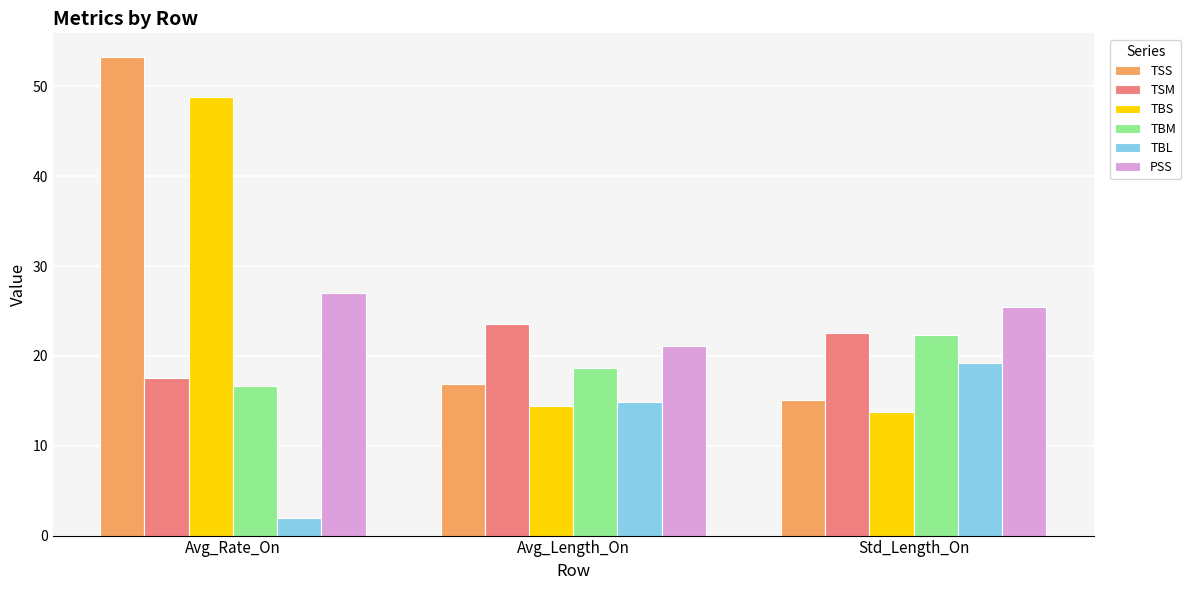

Rank the categories by PSS value from highest to lowest.

Avg_Rate_On, Std_Length_On, Avg_Length_On